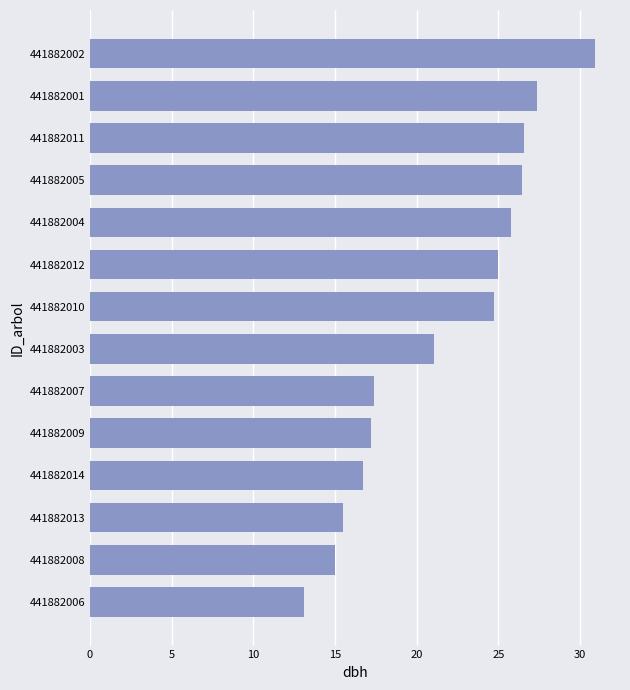

How many bars are there in total?

14